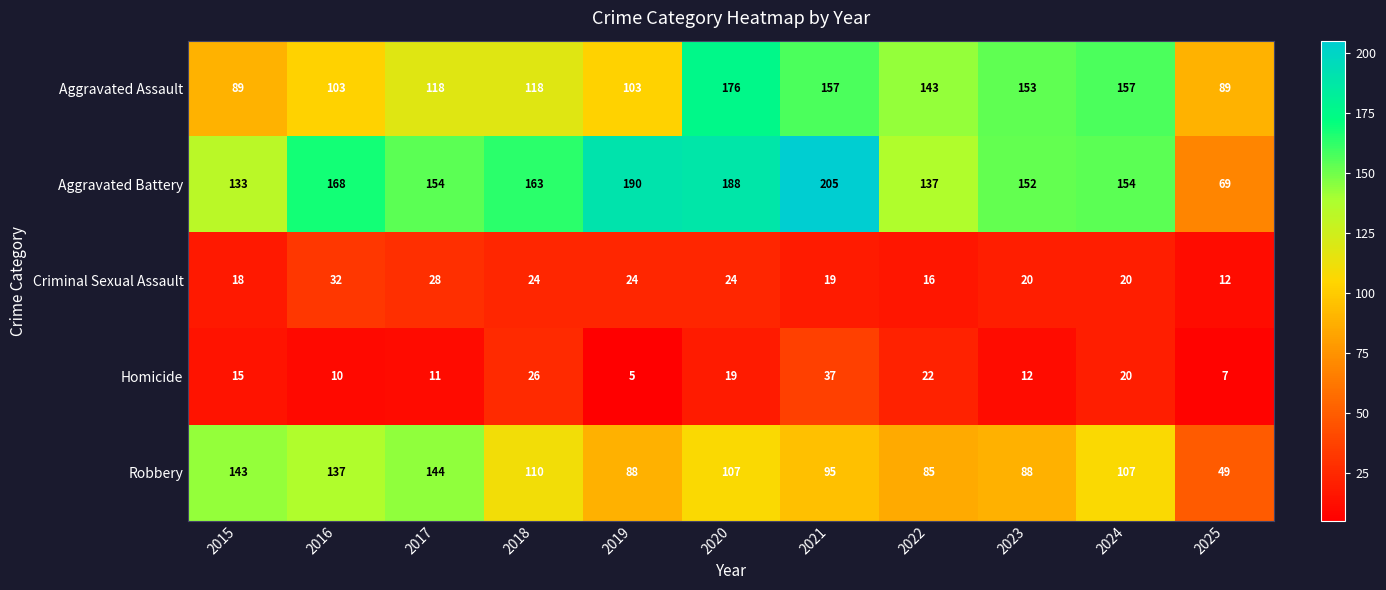

Is it true that Robbery equals 110 at 2018?

True